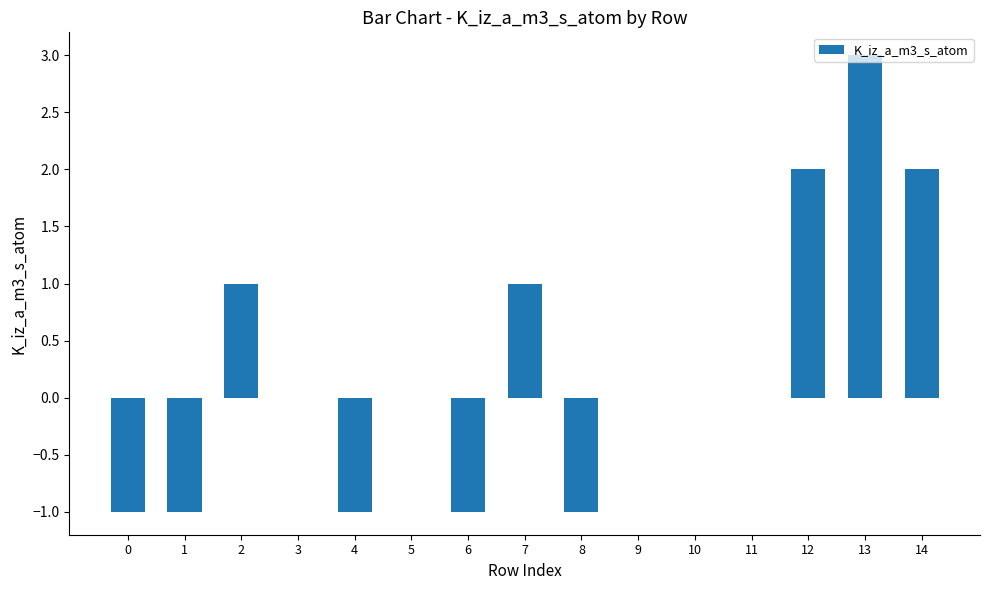

What is the maximum value shown in the chart?

3